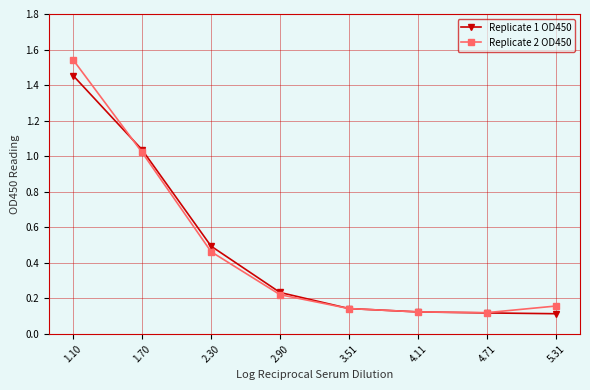

True or false: Replicate 1 OD450 has a value of 0.2 at 4.11.

False